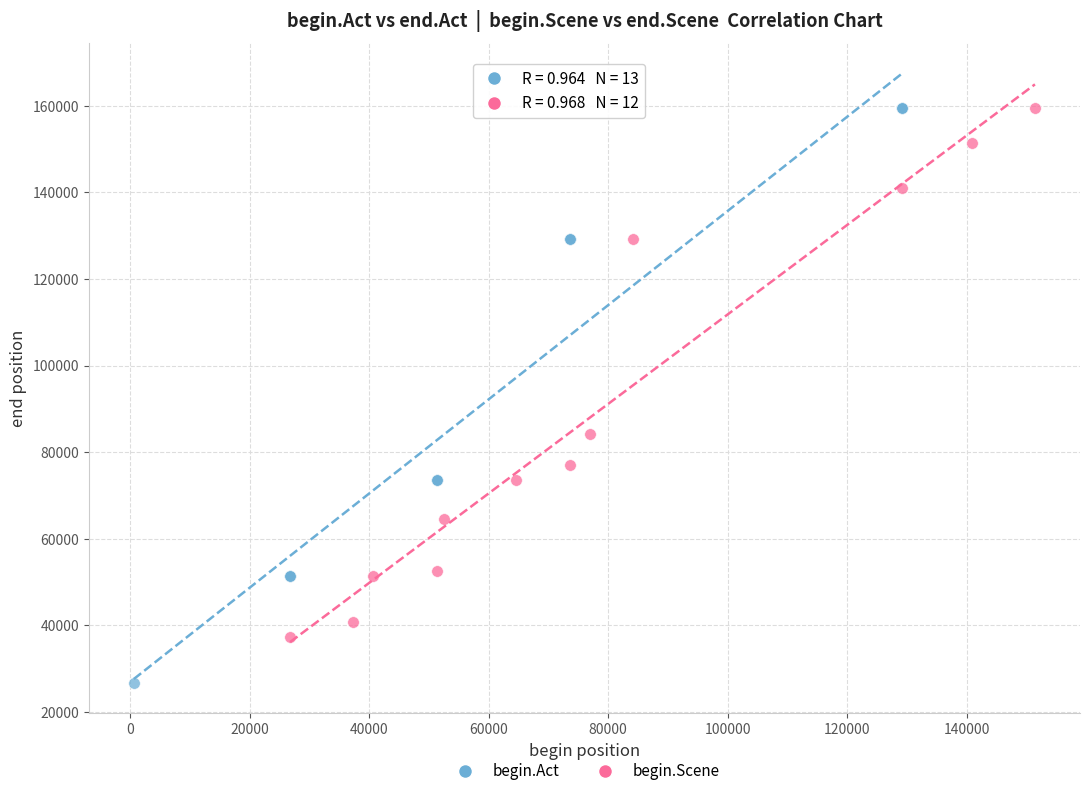

Which series has the largest Y range (max minus min)?

begin.Act